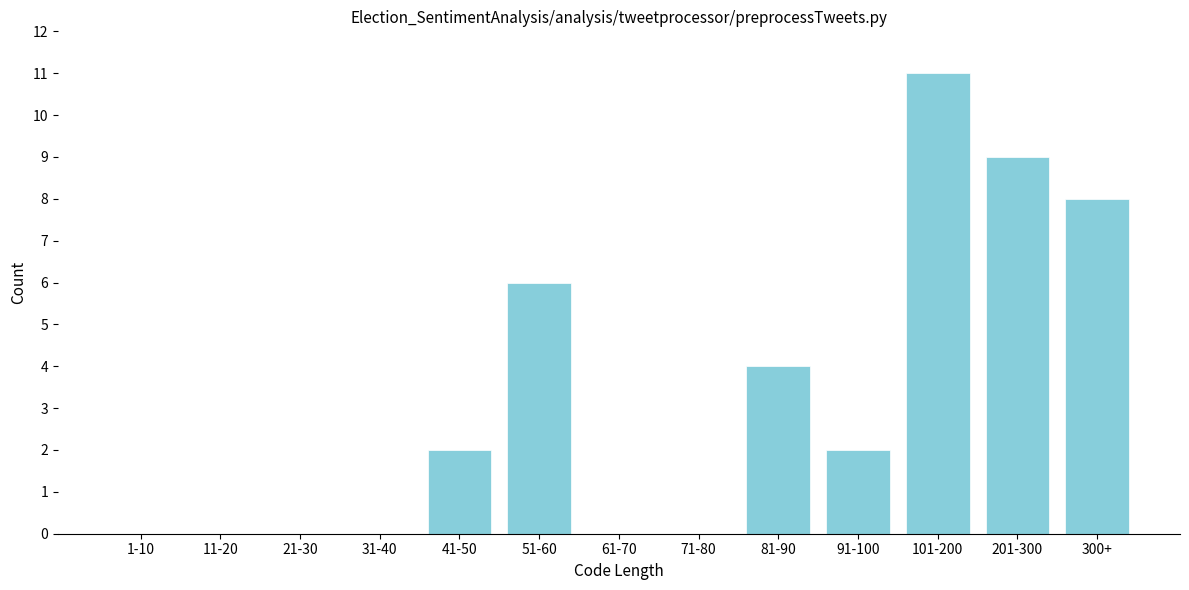

Reading left to right, what are all the values shown in this chart?

1-10=0	11-20=0	21-30=0	31-40=0	41-50=2	51-60=6	61-70=0	71-80=0	81-90=4	91-100=2	101-200=11	201-300=9	300+=8